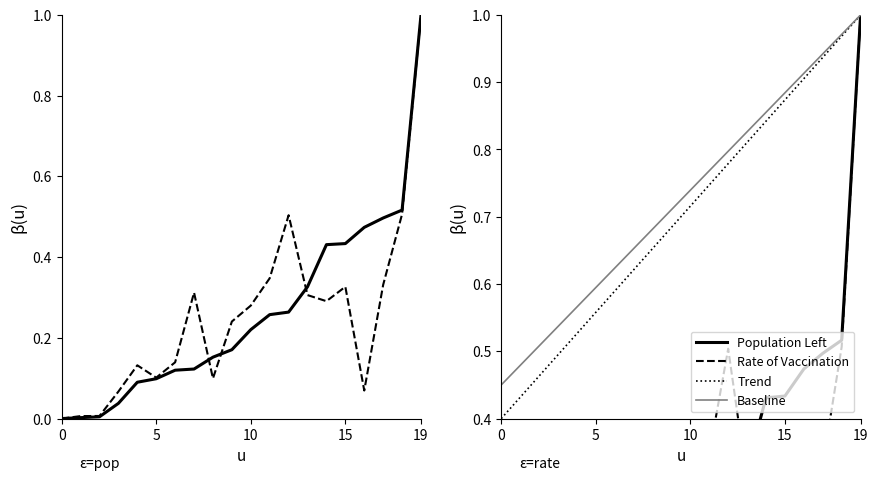

At 16, list the series in order from smallest to largest.

Rate of Vaccination, Population Left, Trend, Baseline